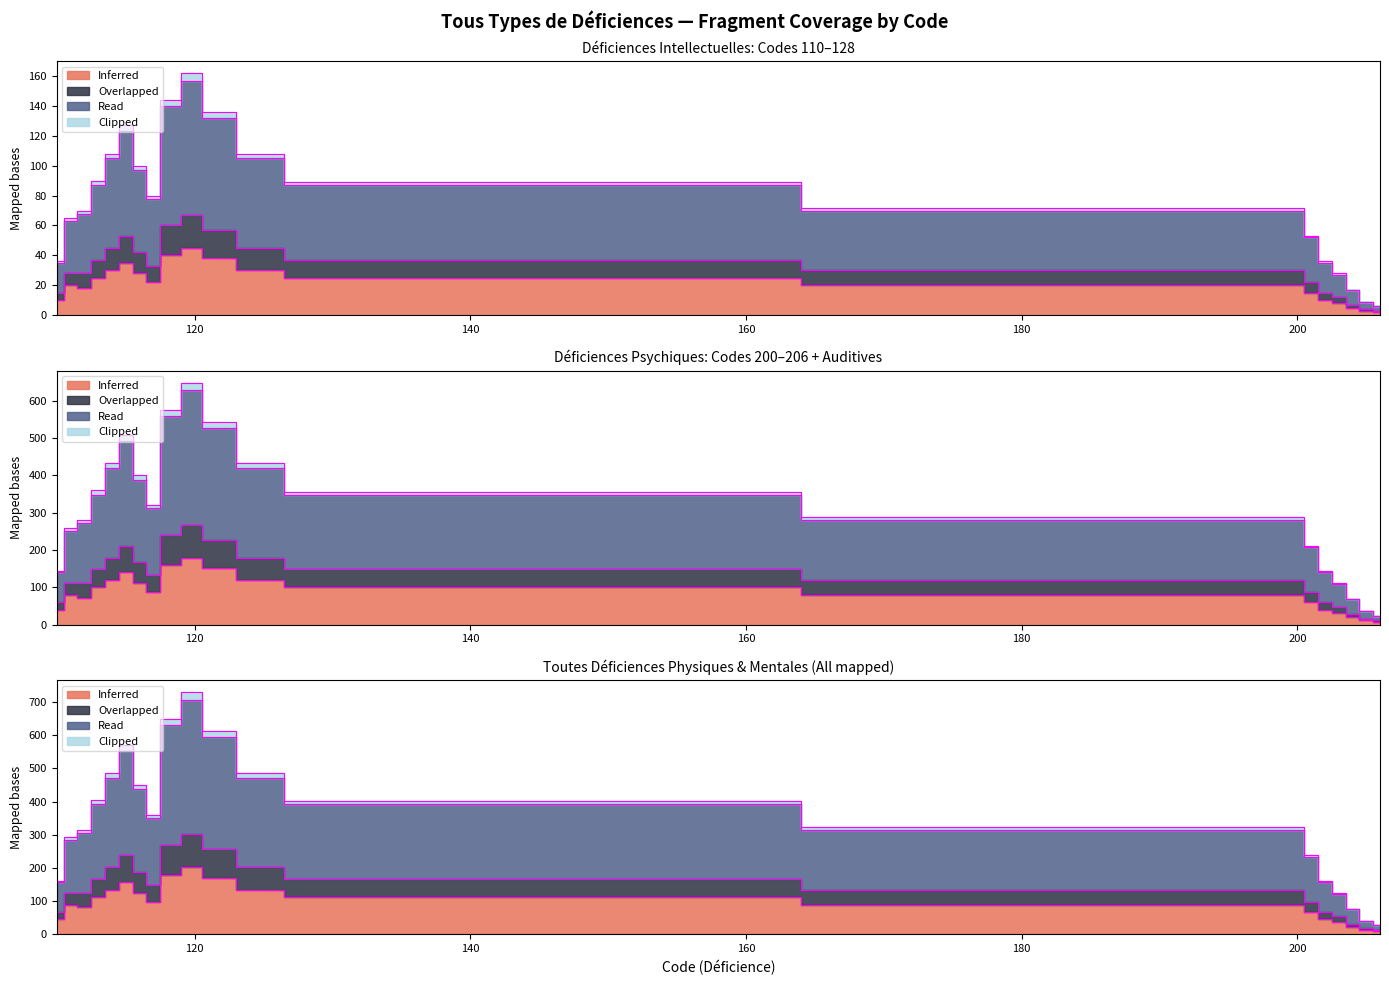

Rank the categories by Inferred value from highest to lowest.

120, 118, 121, 115, 114, 125, 116, 113, 128, 117, 111, 200, 112, 201, 110, 202, 203, 204, 205, 206